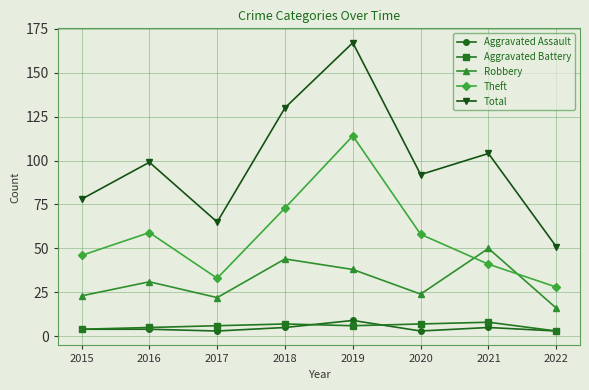

Where is the first local minimum for Total?

2017